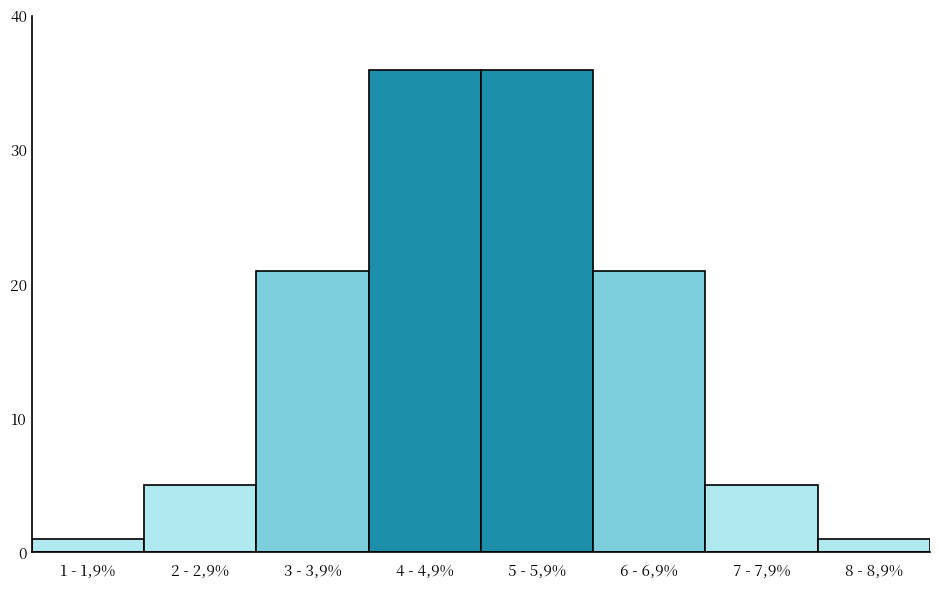

Reading left to right, what are all the values shown in this chart?

1	5	21	36	36	21	5	1